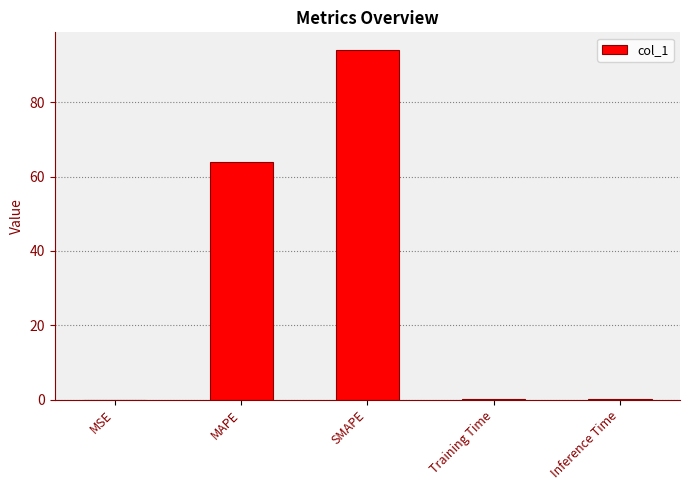

The chart shows a value of 0.2 at Training Time. True or false?

True